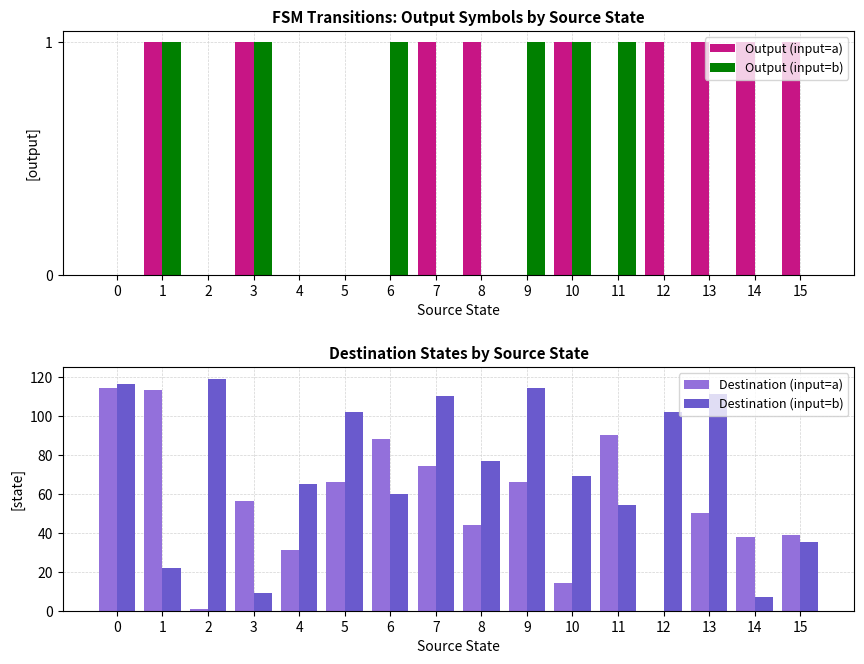

How many data points in Output (input=b) are above 0?

6